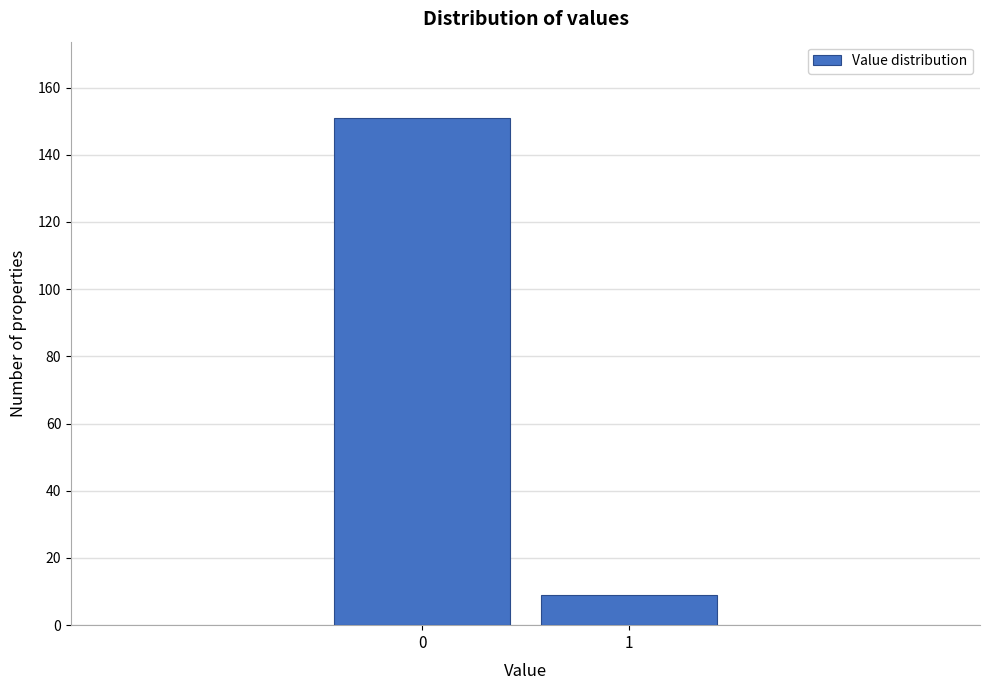

Reading left to right, extract all data points from this chart.

0=151	1=9